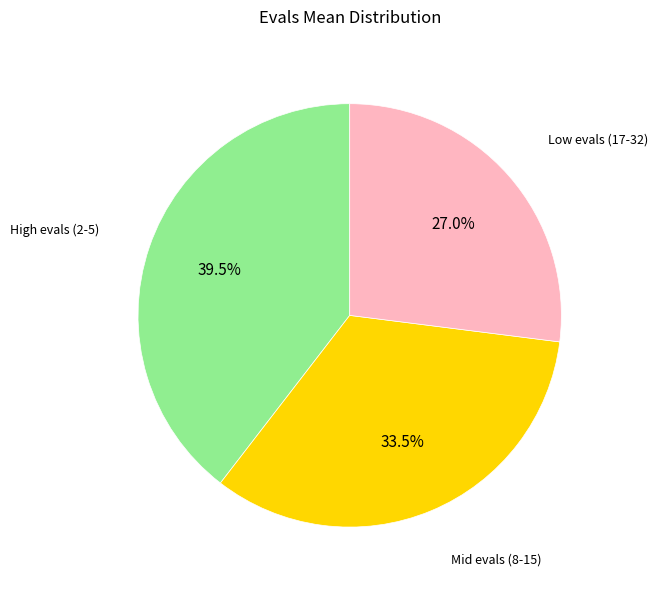

Is there any slice that represents more than half of the pie?

No